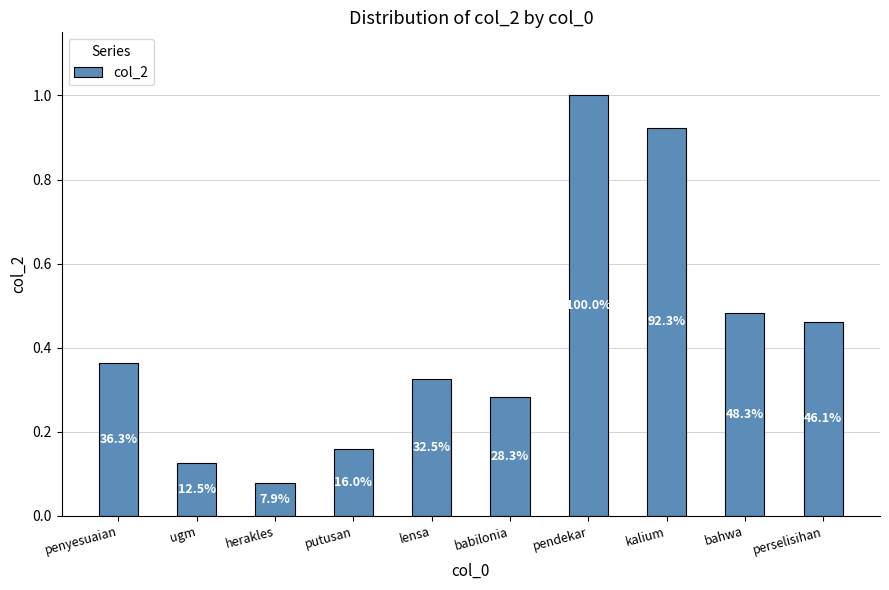

Rank the categories by value from lowest to highest.

herakles, ugm, putusan, babilonia, lensa, penyesuaian, perselisihan, bahwa, kalium, pendekar